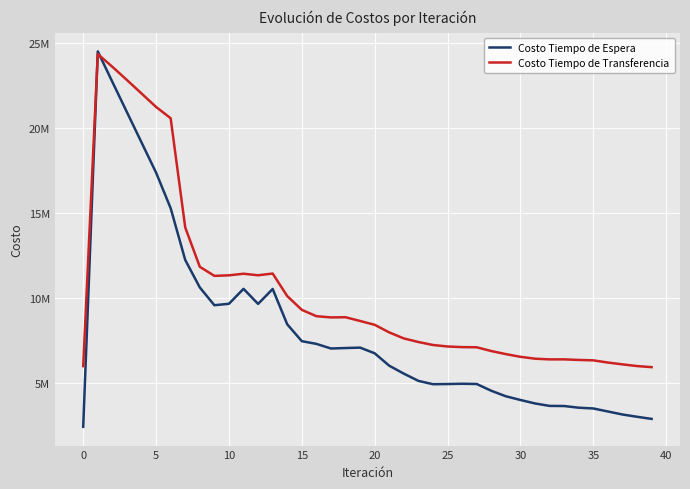

Rank the series by their maximum value, from lowest to highest.

Costo Tiempo de Transferencia, Costo Tiempo de Espera